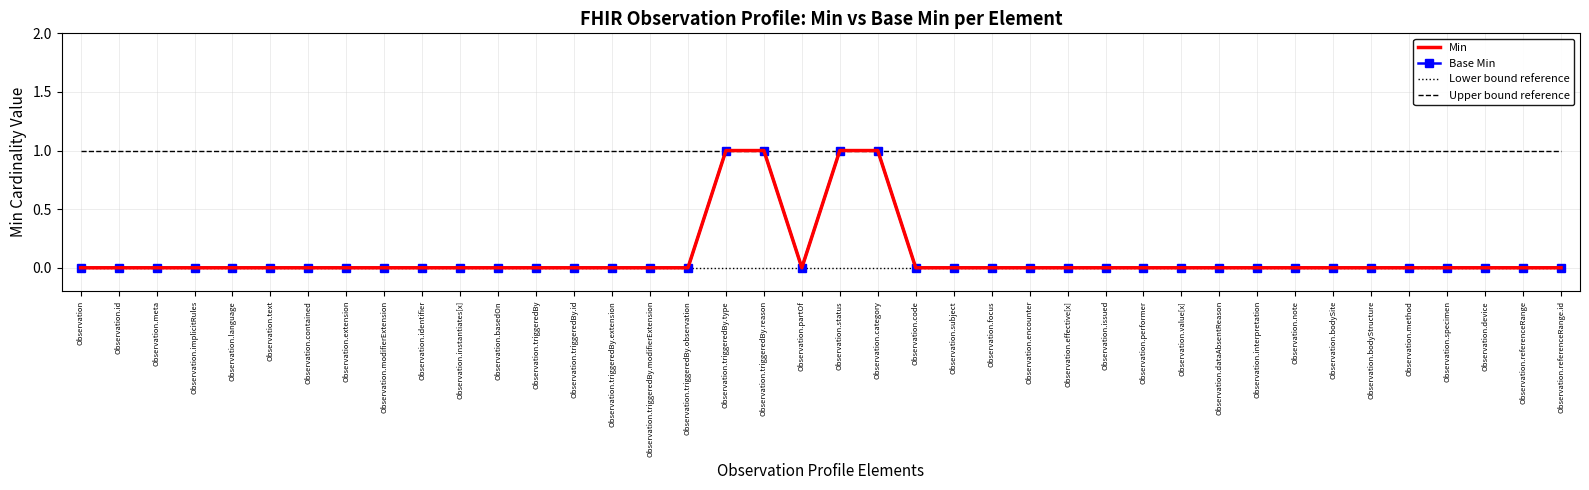

What position from the right is Observation?

40